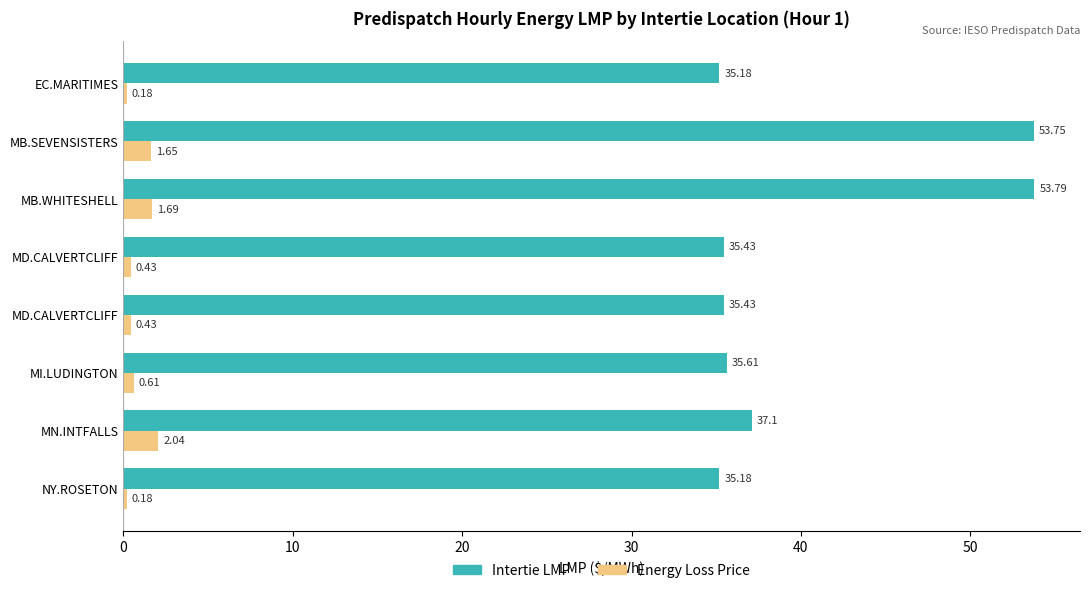

Count the number of categories in the chart.

8